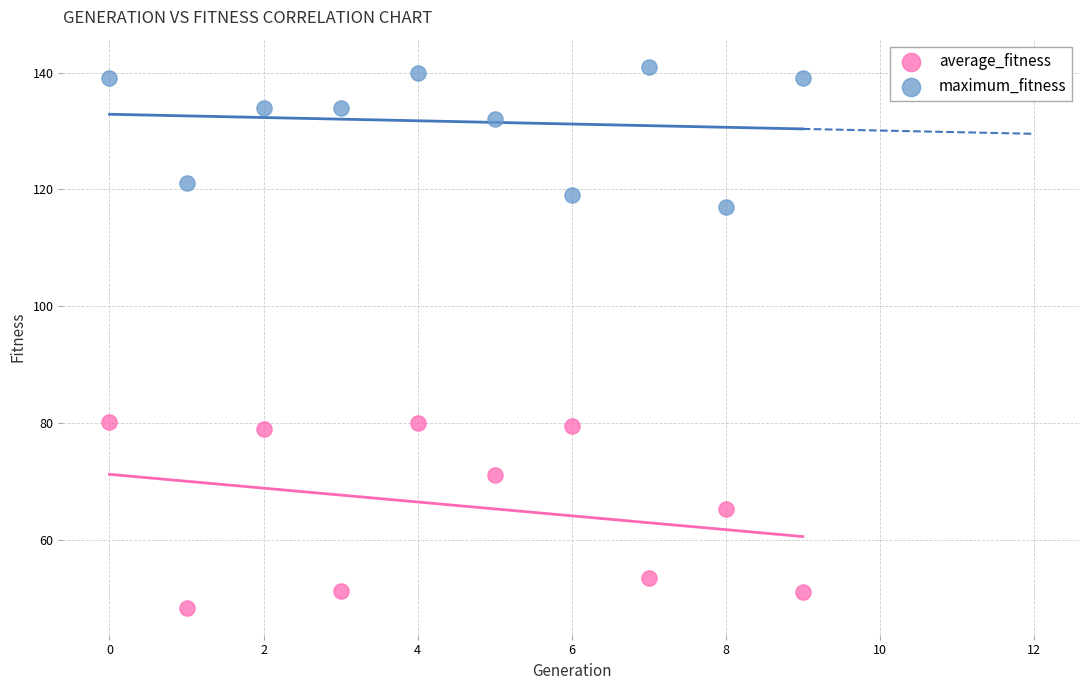

Across all data points, what is the range of Y values (max minus min)?

92.7